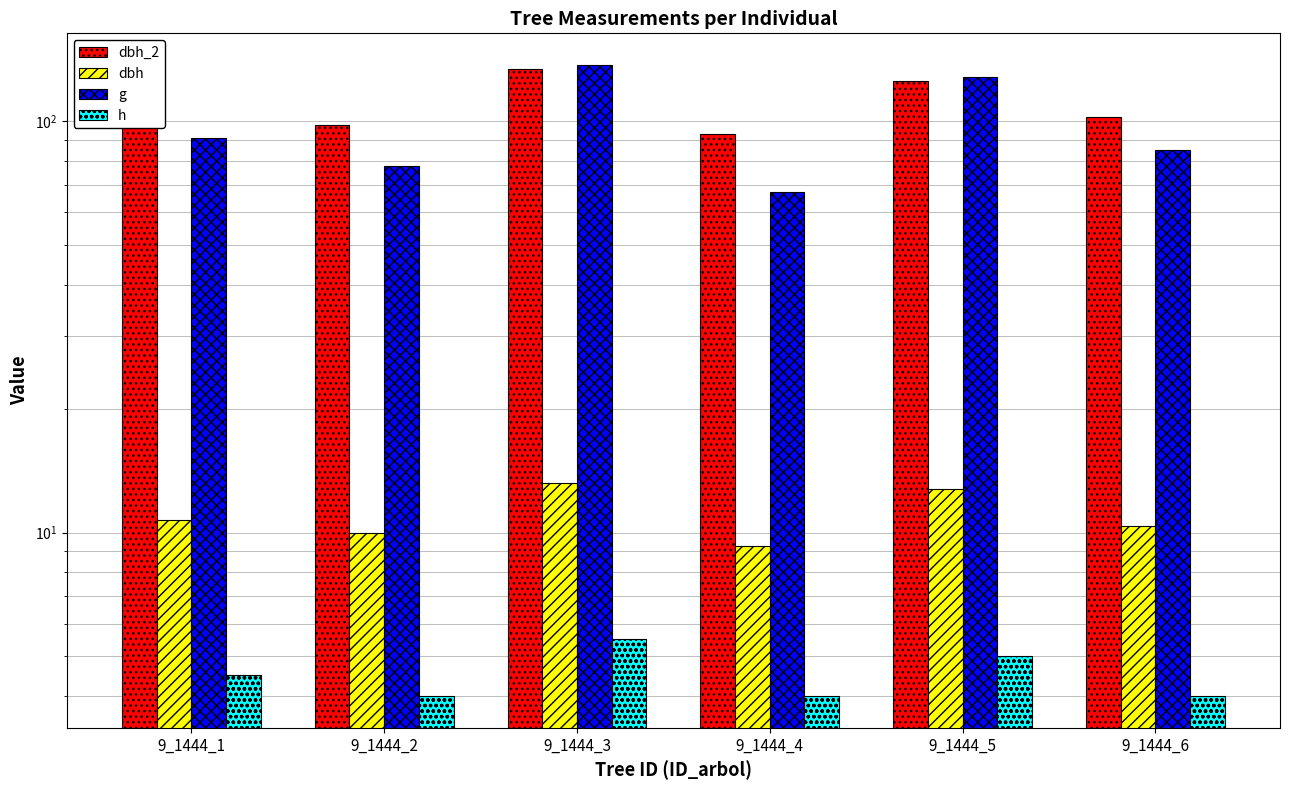

True or false: h has a value of 6.3 at 9_1444_2.

False